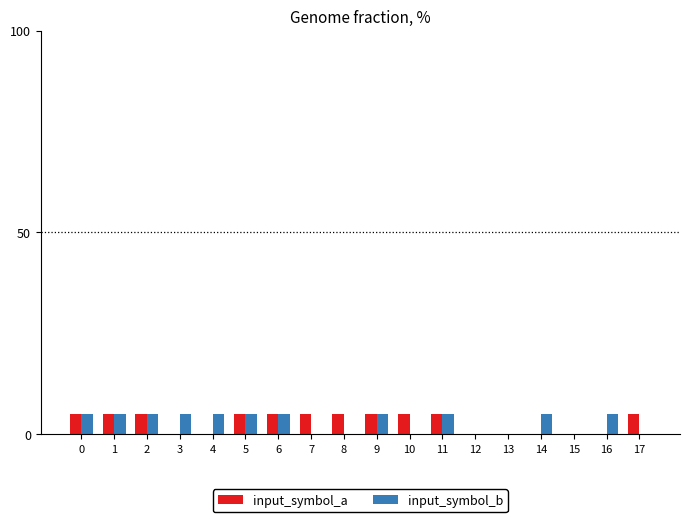

How many groups of bars are there?

18